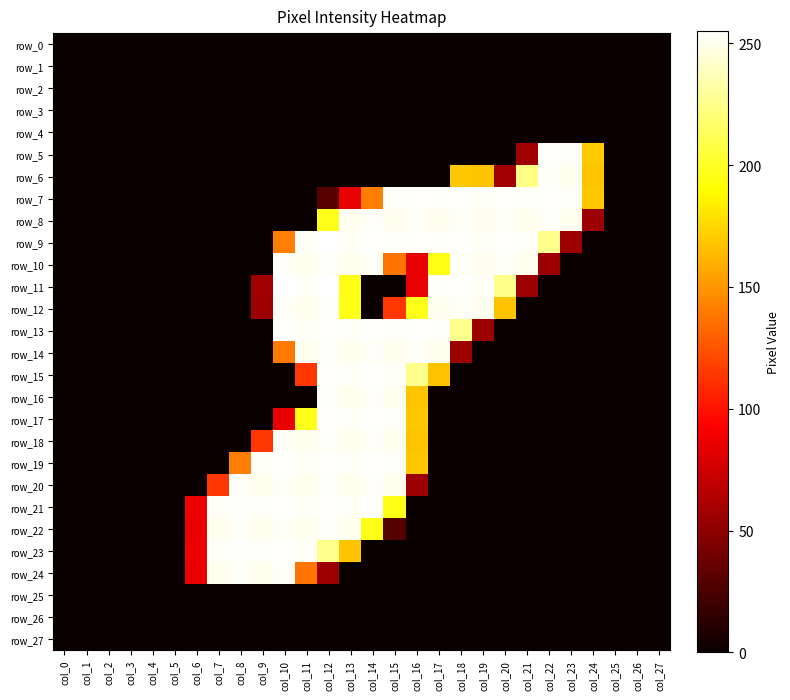

Rank the series by their maximum value, from highest to lowest.

row_9, row_11, row_5, row_7, row_13, row_15, row_17, row_19, row_21, row_23, row_6, row_8, row_10, row_12, row_14, row_16, row_18, row_20, row_22, row_24, row_0, row_1, row_2, row_3, row_4, row_25, row_26, row_27